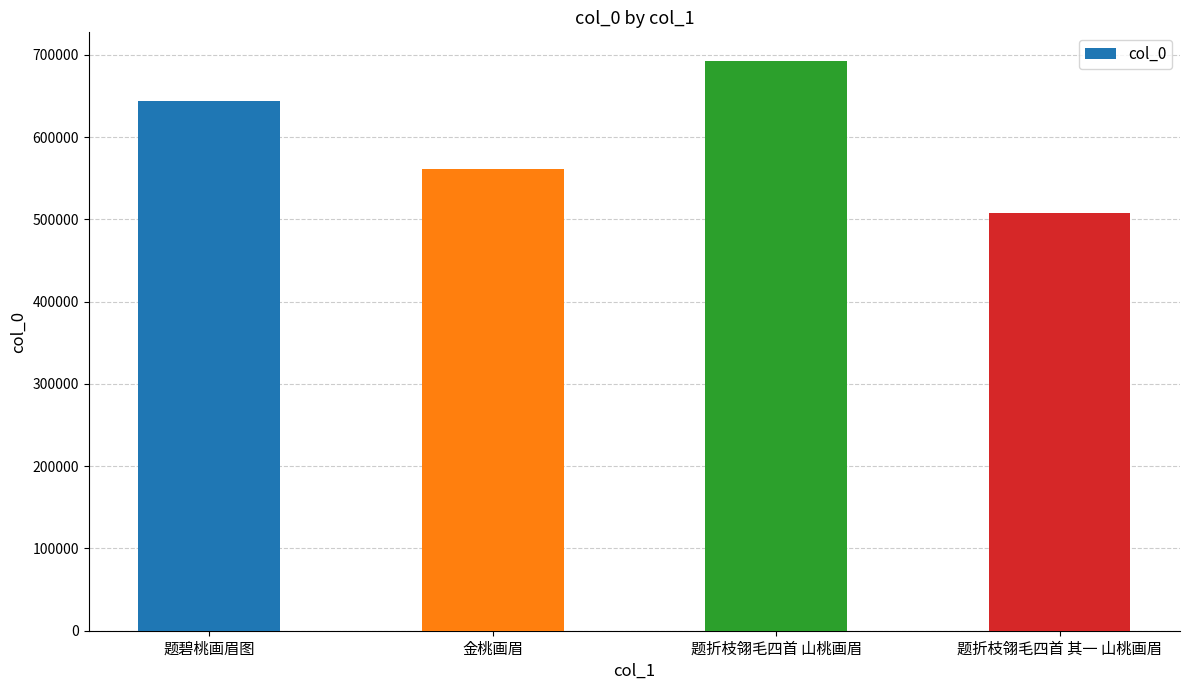

Which category has the lowest value across all series?

题折枝翎毛四首 其一 山桃画眉